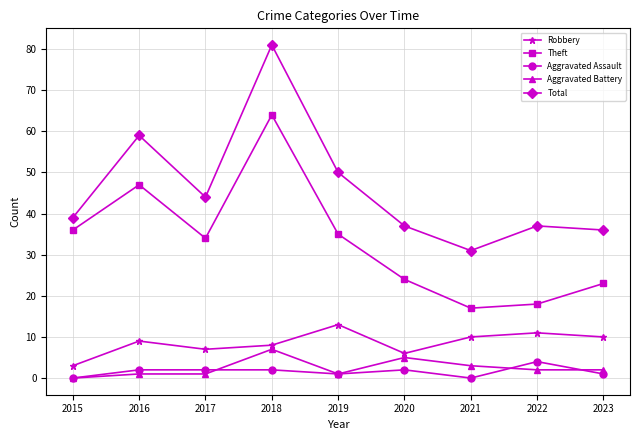

What is the total value across all series at 2019?

100